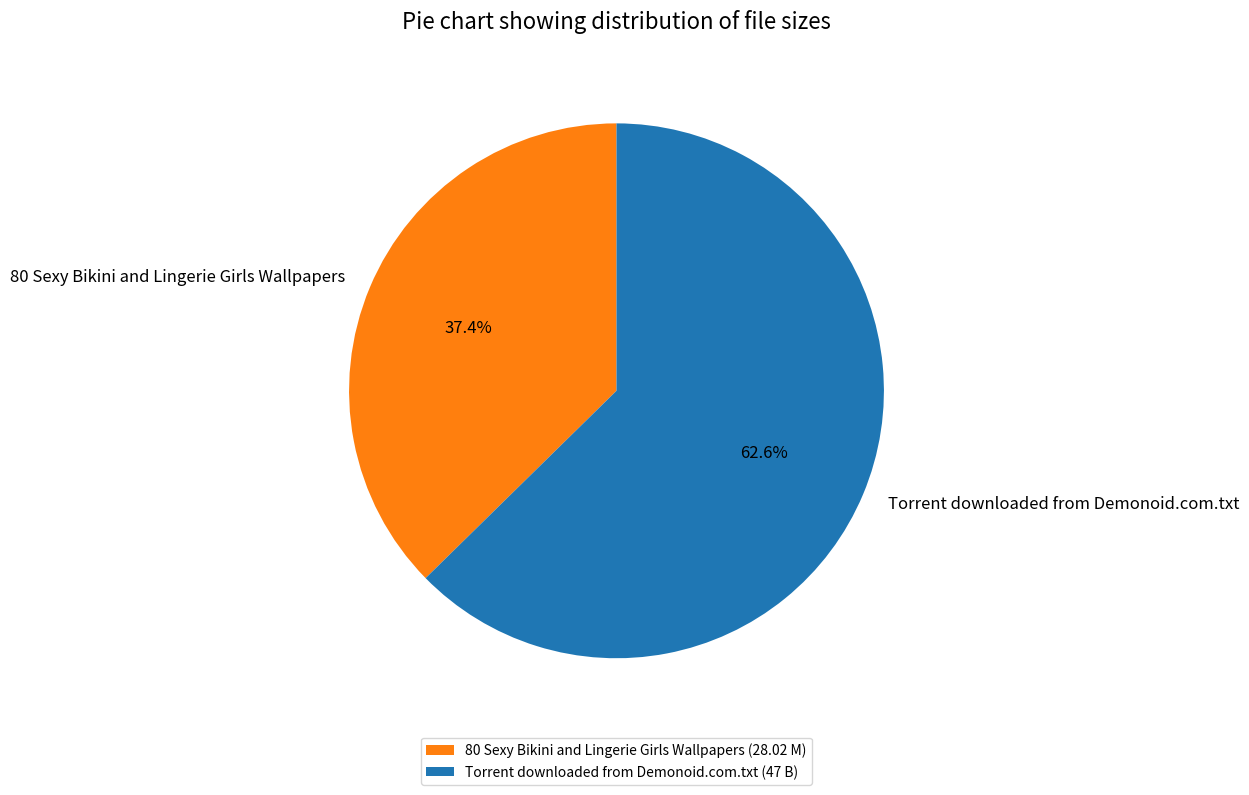

Approximately how many times larger is the value at Torrent downloaded from Demonoid.com.txt compared to 80 Sexy Bikini and Lingerie Girls Wallpapers?

1.7